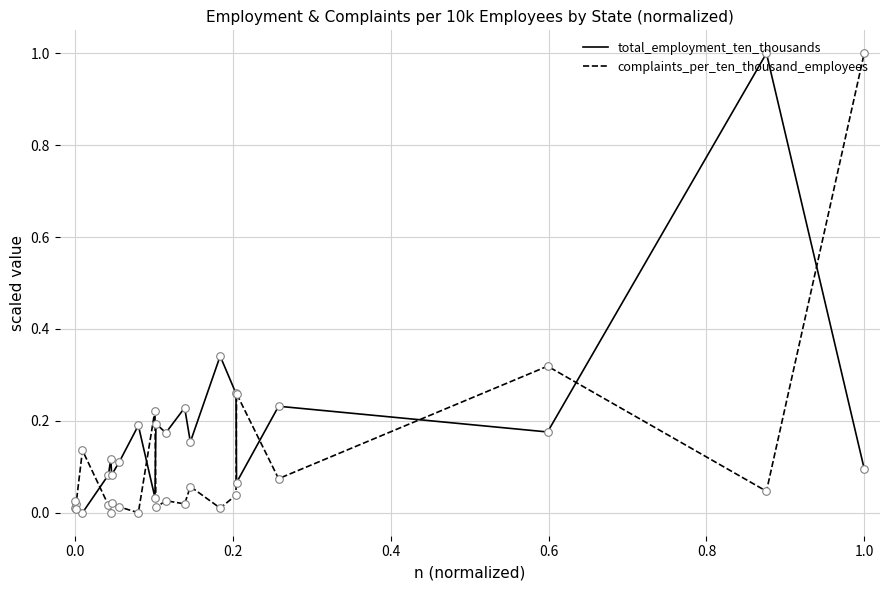

At how many categories does at least one series exceed 0?

20